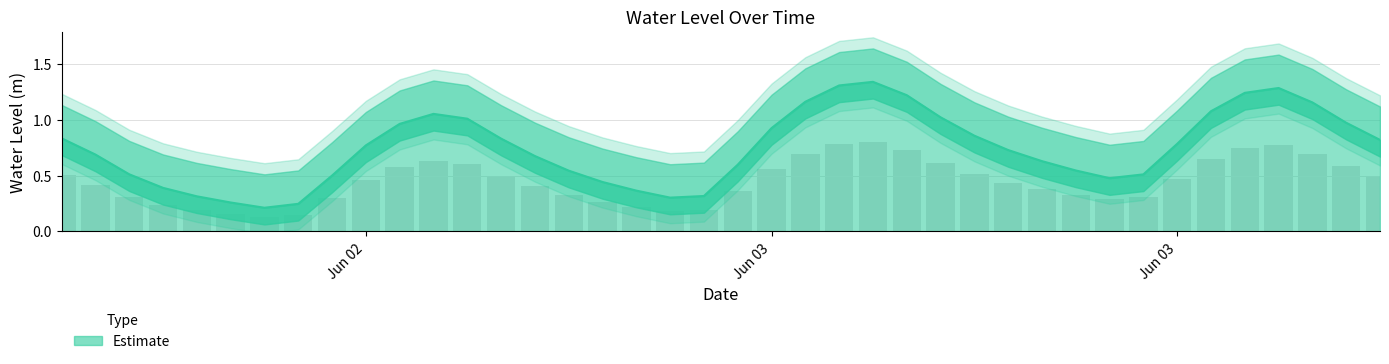

What is the difference between the second highest and second lowest values?

0.6